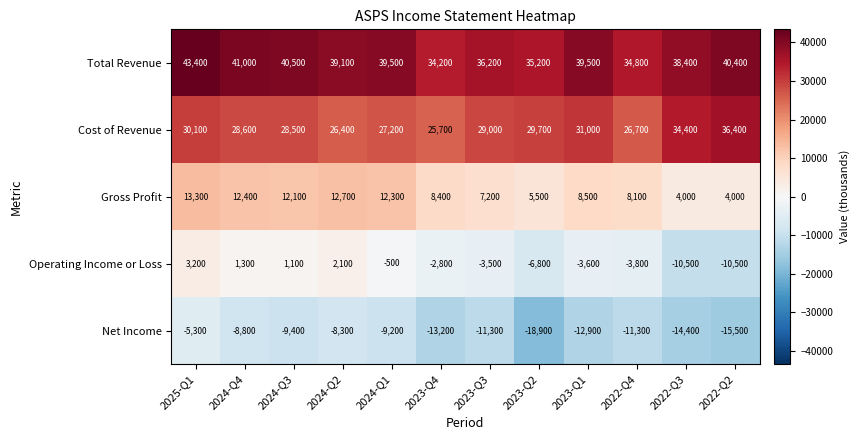

What is the spread (max minus min) of values at 2023-Q2?

54100